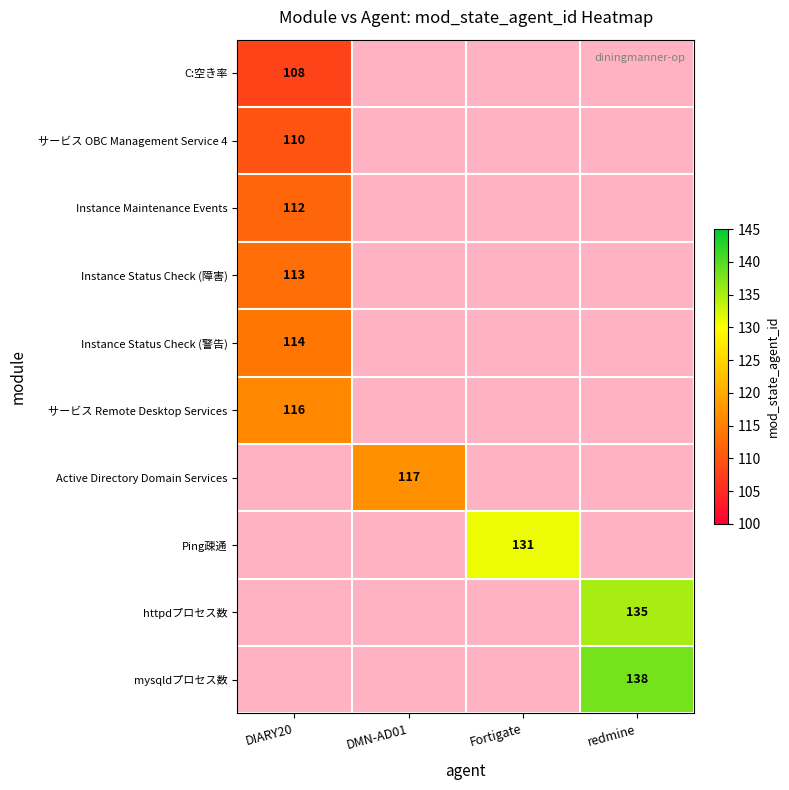

At how many categories does at least one series exceed 120?

2